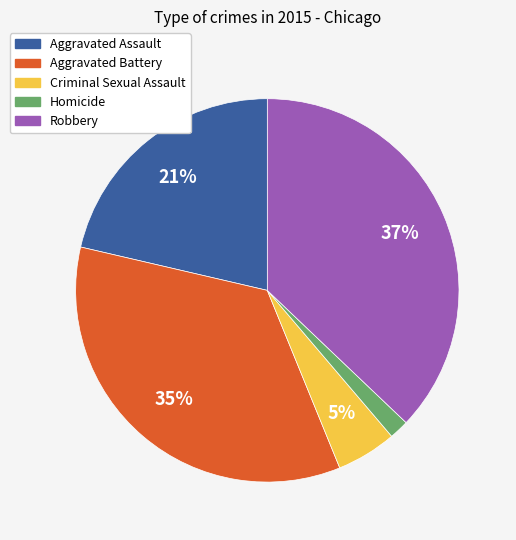

Combined, do Homicide and Aggravated Assault account for over 50%?

No